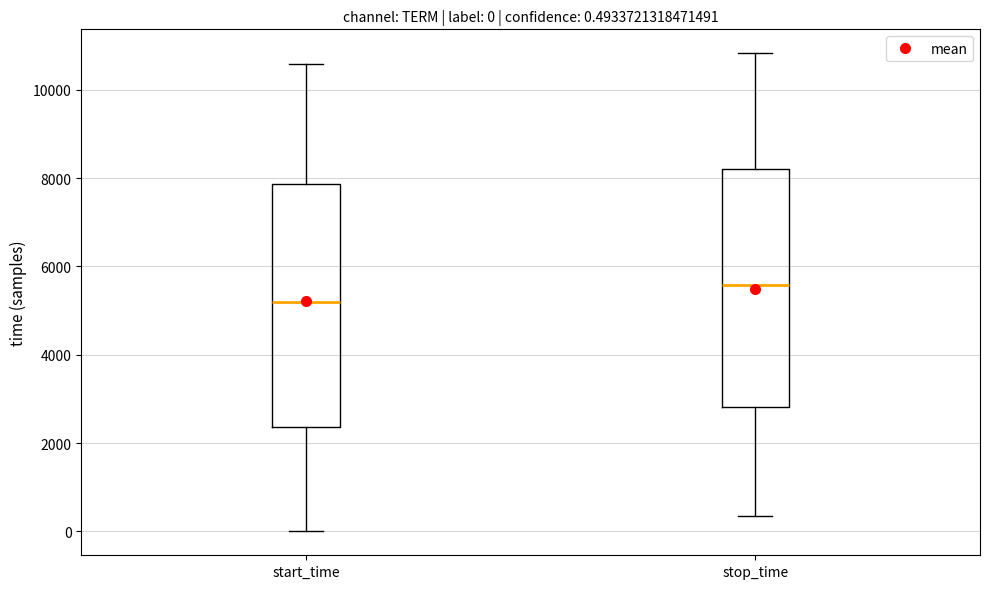

Which box's median line is the highest?

stop_time